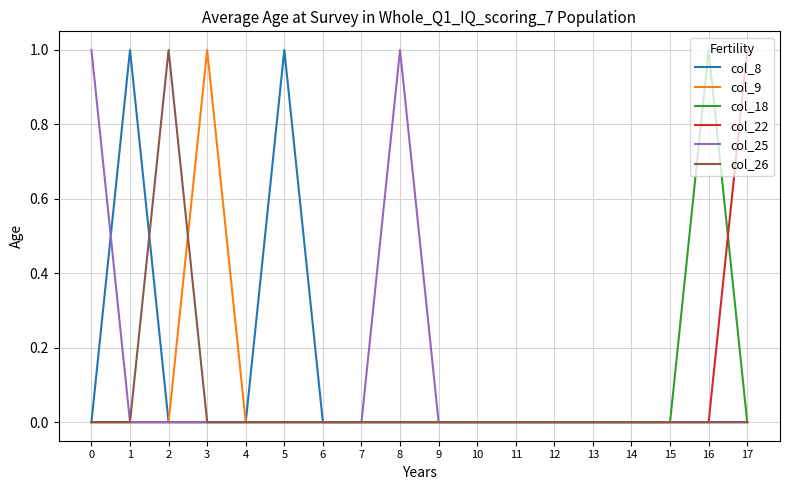

True or false: col_22 has a value of -1 at 11.

False